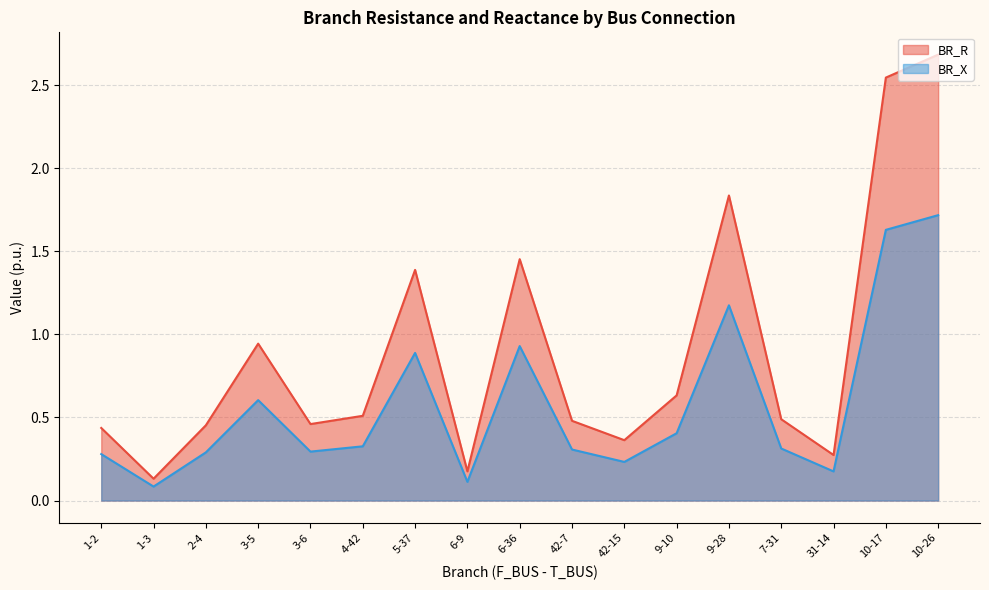

Does the chart have visible grid lines?

Yes